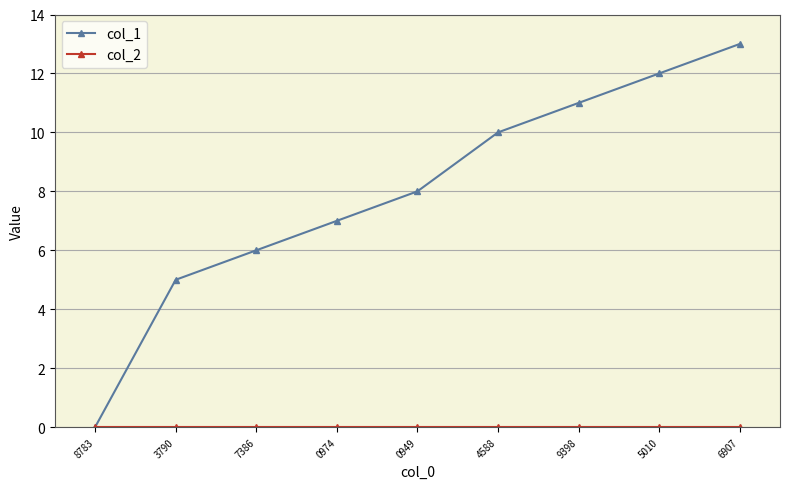

List the labels in order of col_1 value, smallest first.

8783, 3790, 7386, 0974, 0949, 4588, 9398, 5010, 6907